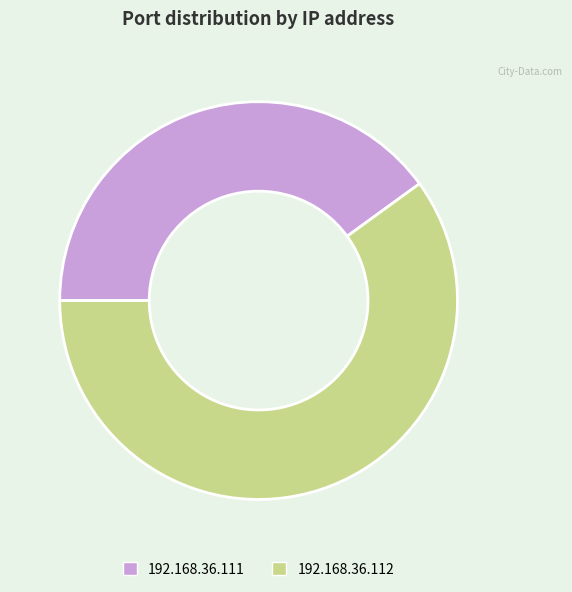

Rank the categories by value from lowest to highest.

192.168.36.111, 192.168.36.112